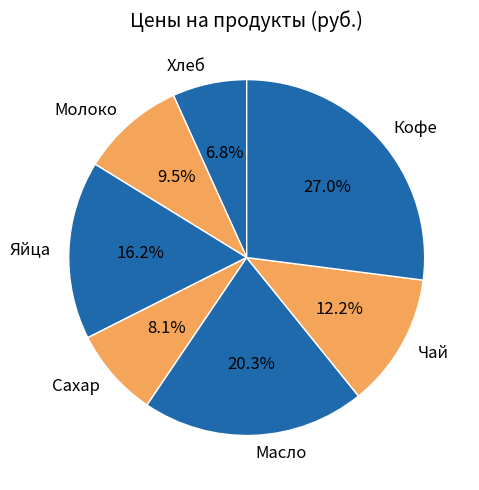

What is the largest slice in the pie chart?

Кофе